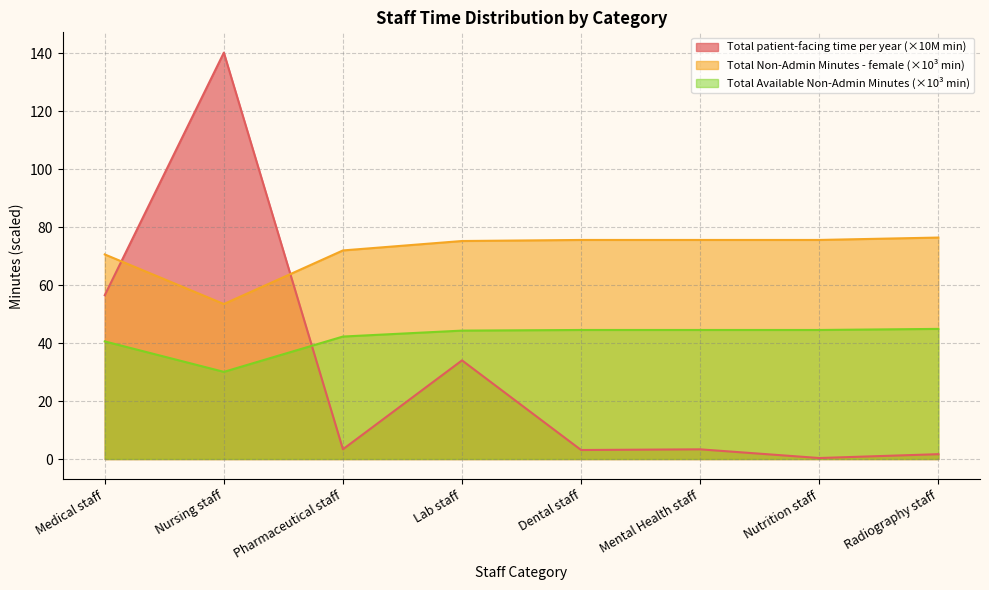

At how many categories does at least one series exceed 112?

1